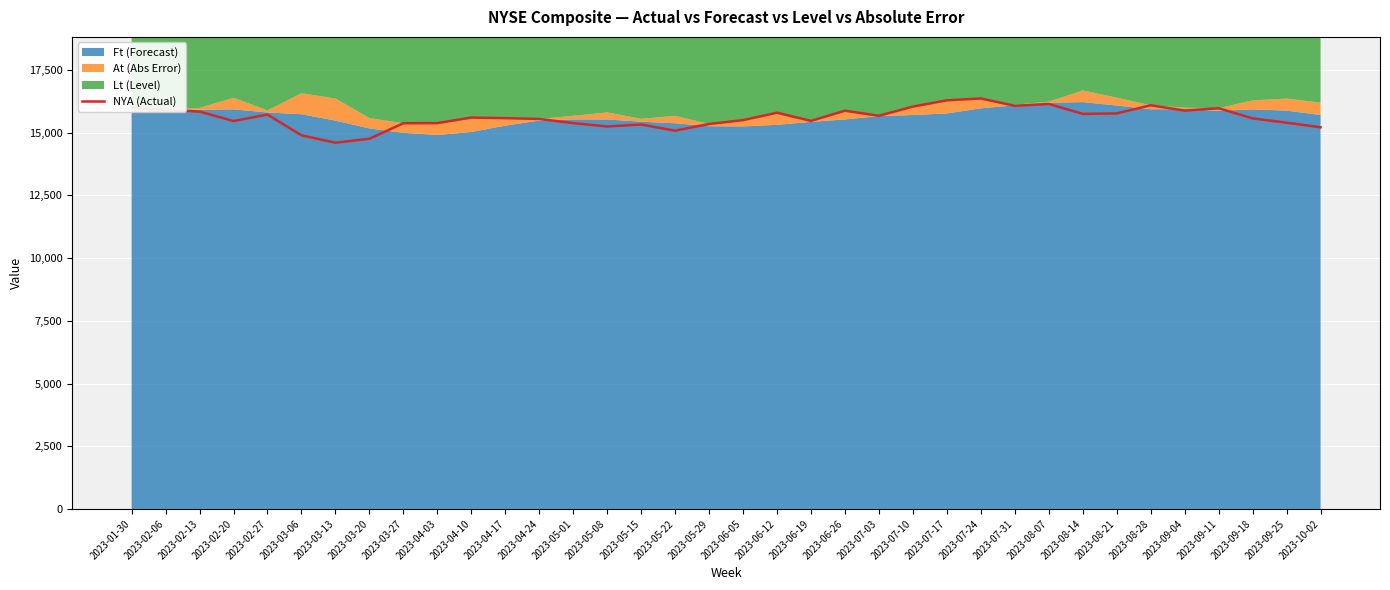

At which label is the value closest to 15481?

2023-06-19